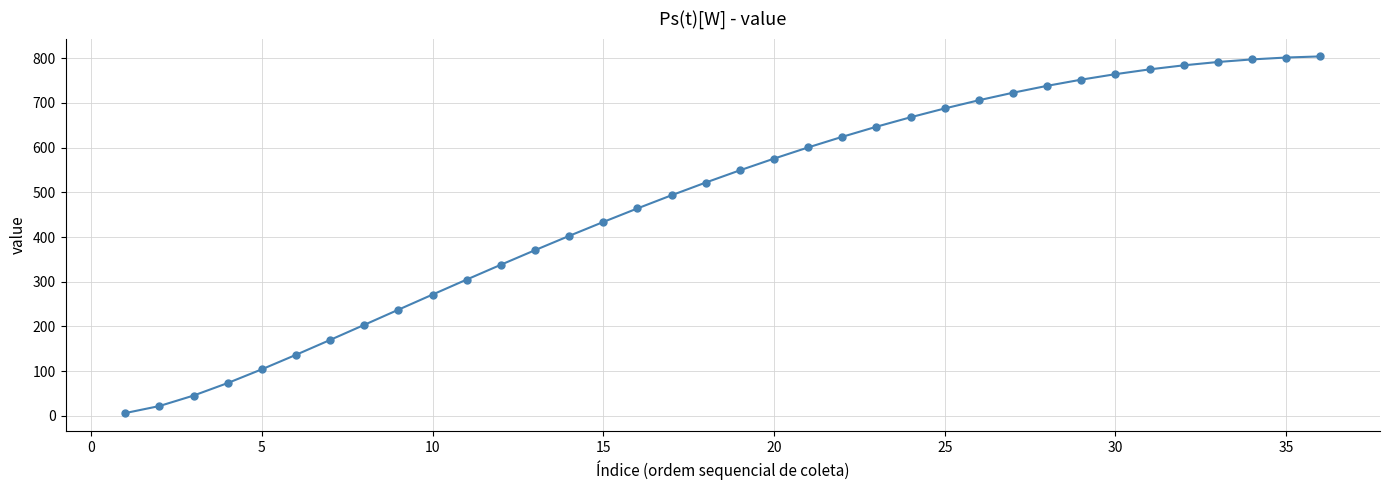

What is the maximum value shown in the chart?

804.3